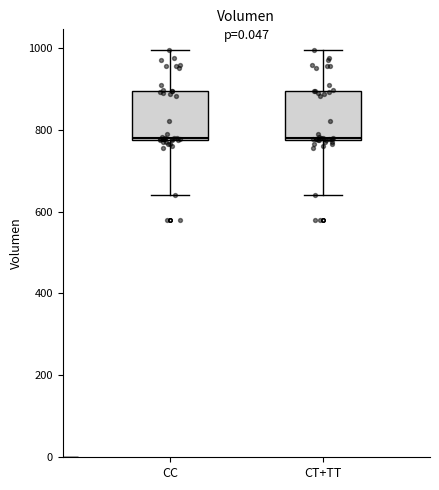

Reading left to right, transcribe this box plot: for each box, give where its median line is, the range the box spans, and where its two whiskers end, as read against the y-axis. The values are not printed on the chart, so give them approximately, as read against the axis.

CC: median 780, box 780 to 900, whiskers 640 to 1000
CT+TT: median 780, box 780 to 900, whiskers 640 to 1000